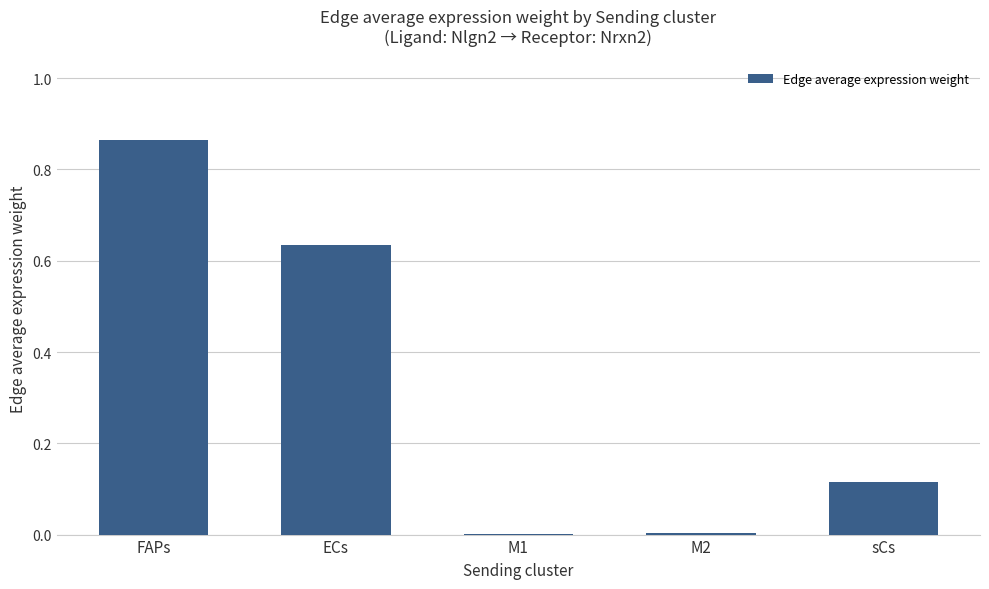

Between FAPs and M1, which is larger?

FAPs